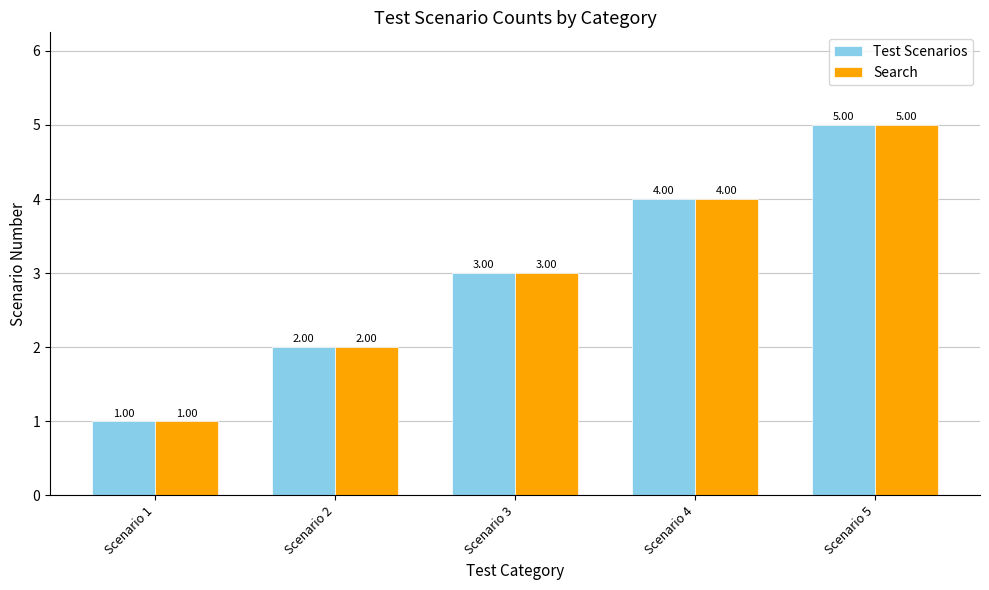

At which label is Search closest to 3?

Scenario 3